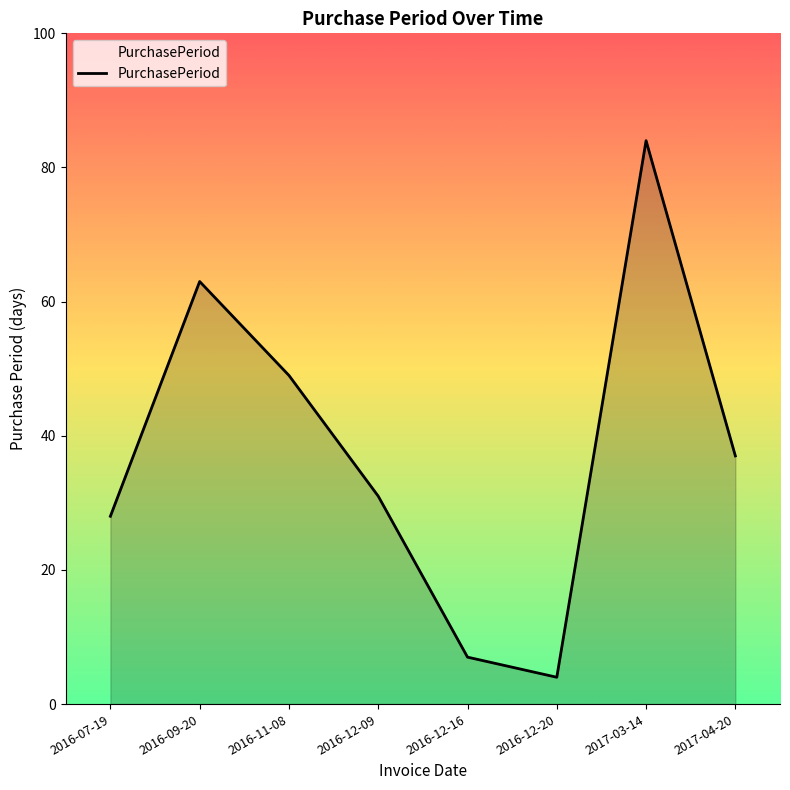

Does the chart display data point markers on the line(s)?

No